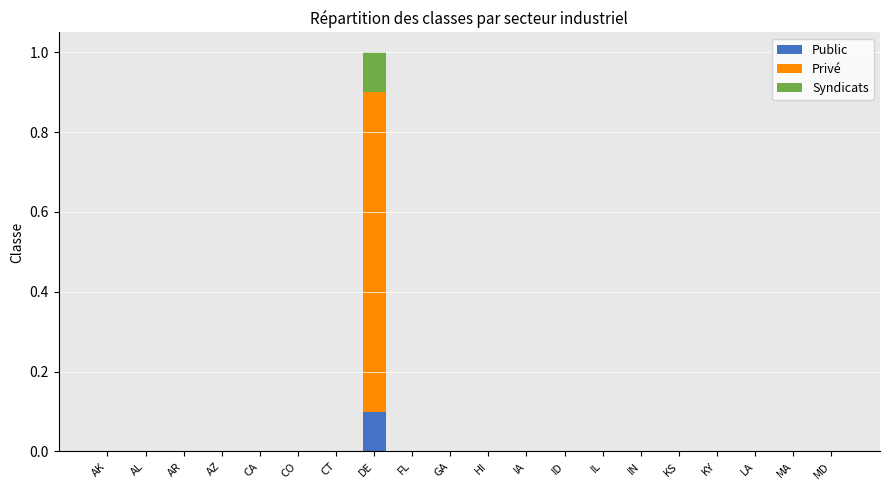

Which category has the highest value in the Public series?

DE